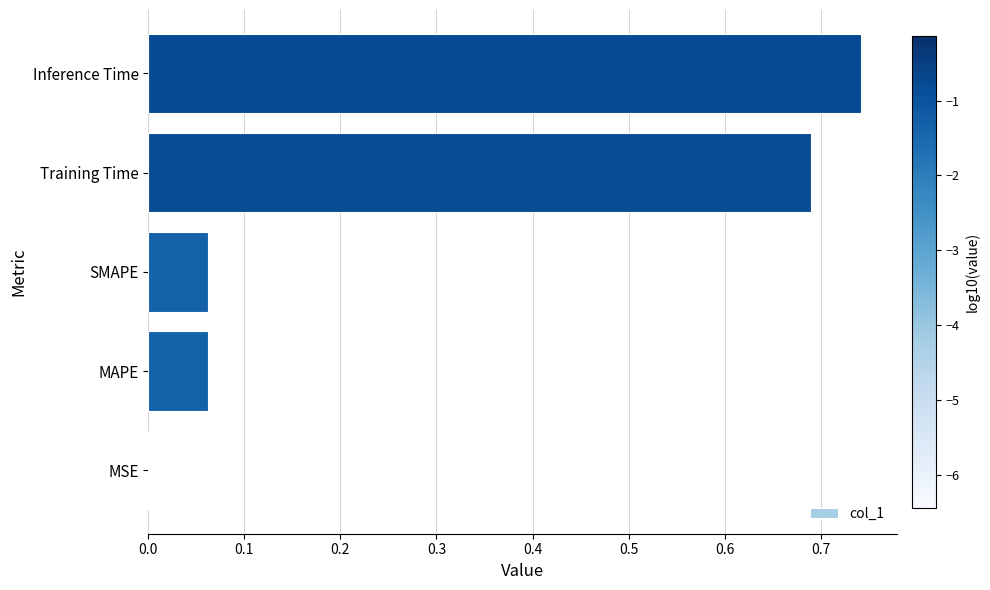

What is the sum of all values?

1.6